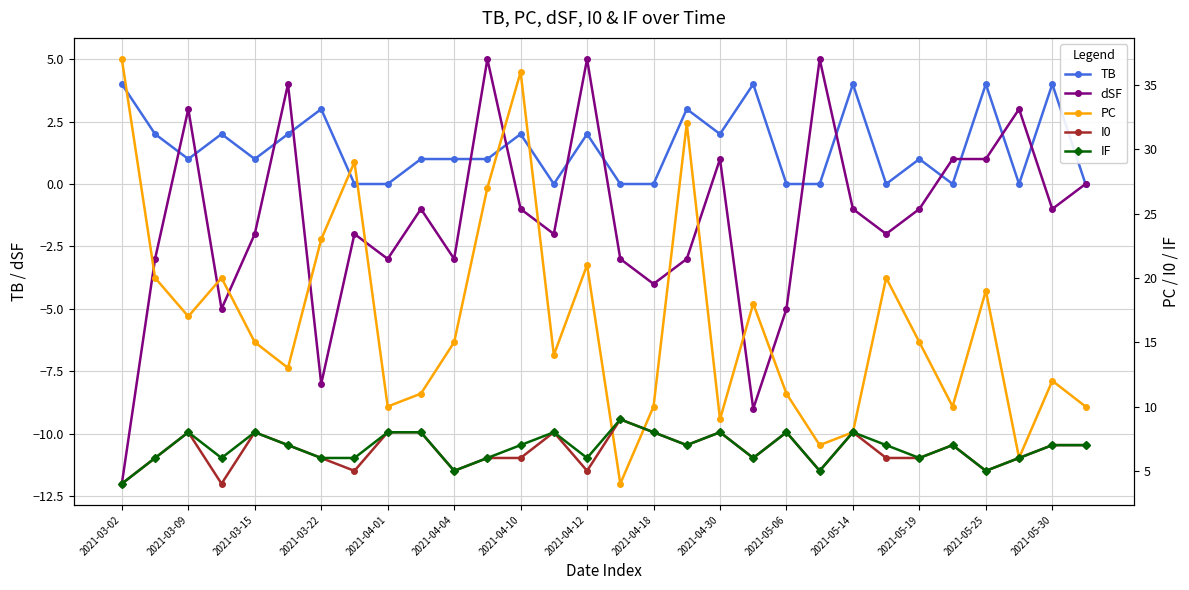

True or false: I0 has more than 0 interior local peaks.

True